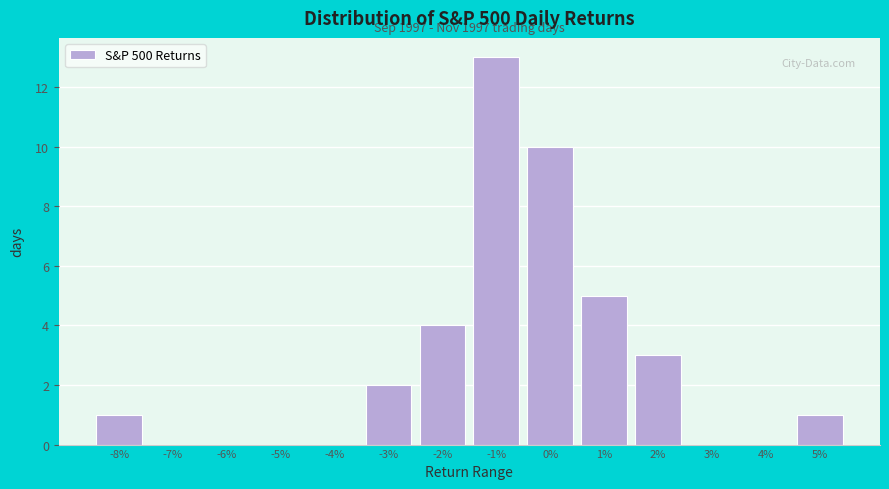

Reading left to right, transcribe all the data shown in this chart.

-8%=1	-7%=0	-6%=0	-5%=0	-4%=0	-3%=2	-2%=4	-1%=13	0%=10	1%=5	2%=3	3%=0	4%=0	5%=1